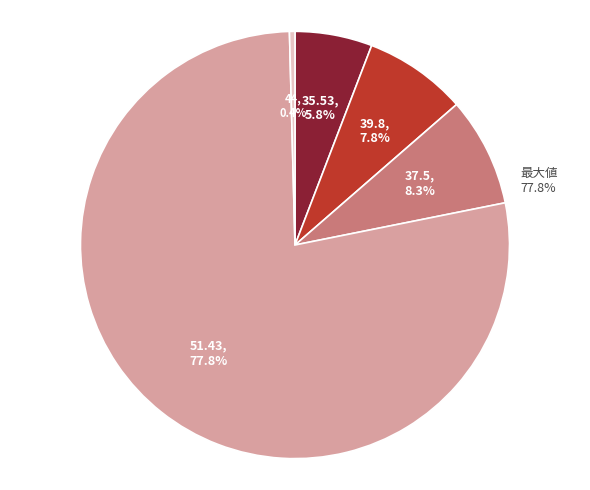

To the nearest percent, what percentage of the pie is 35.53?

6%